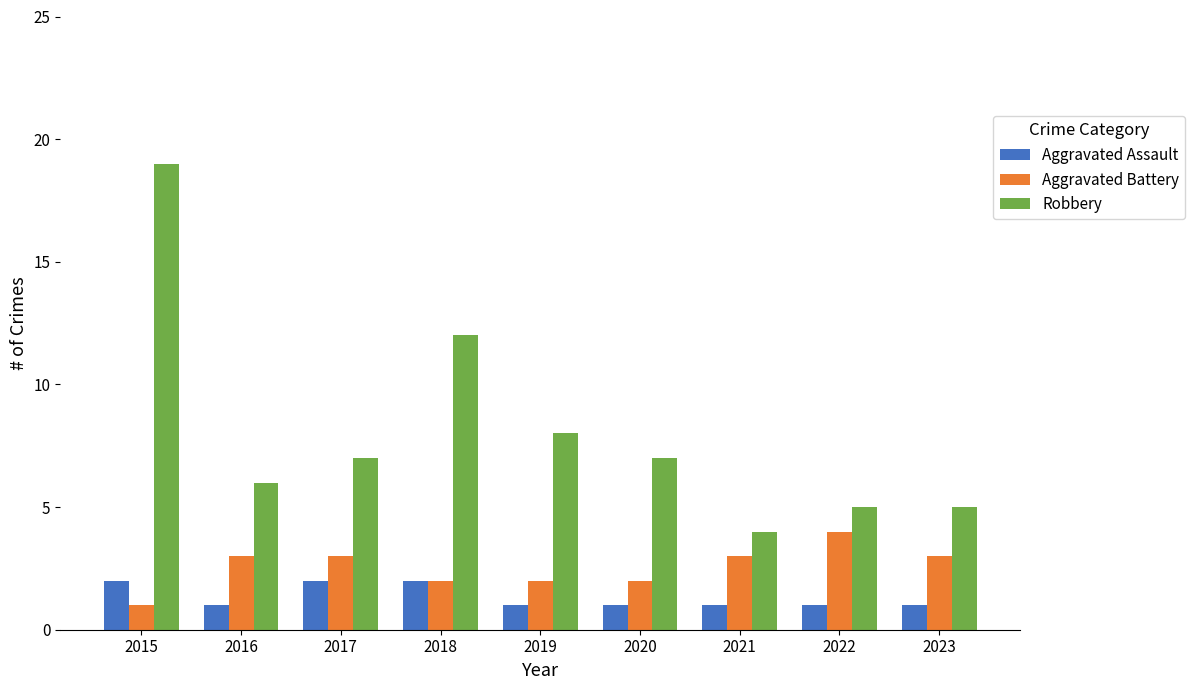

Does the chart contain any negative values?

No